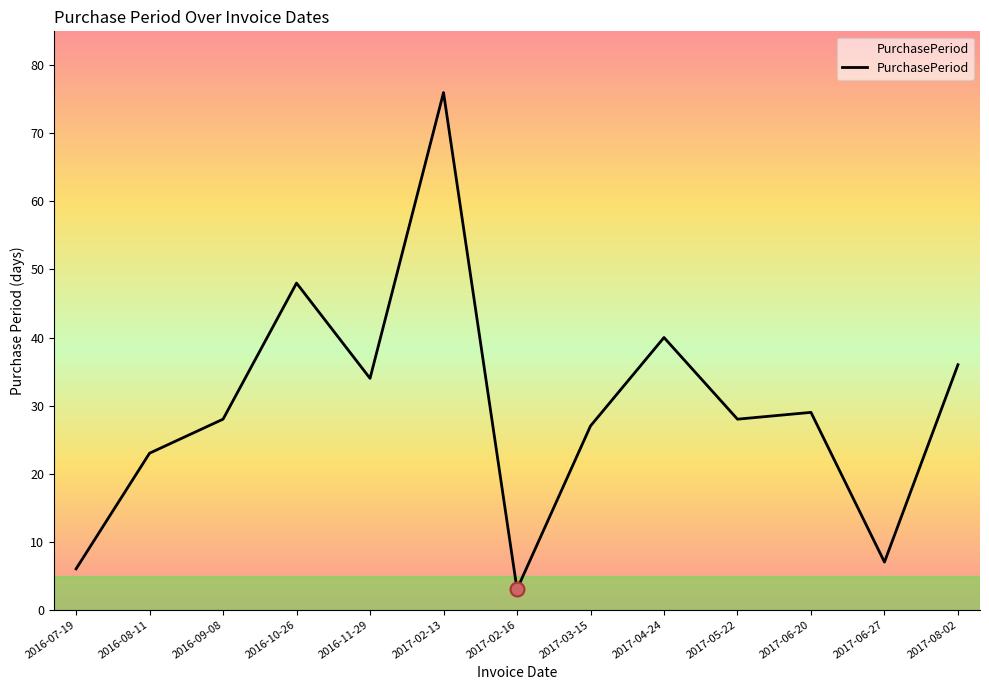

What position from the right is 2017-02-13?

8